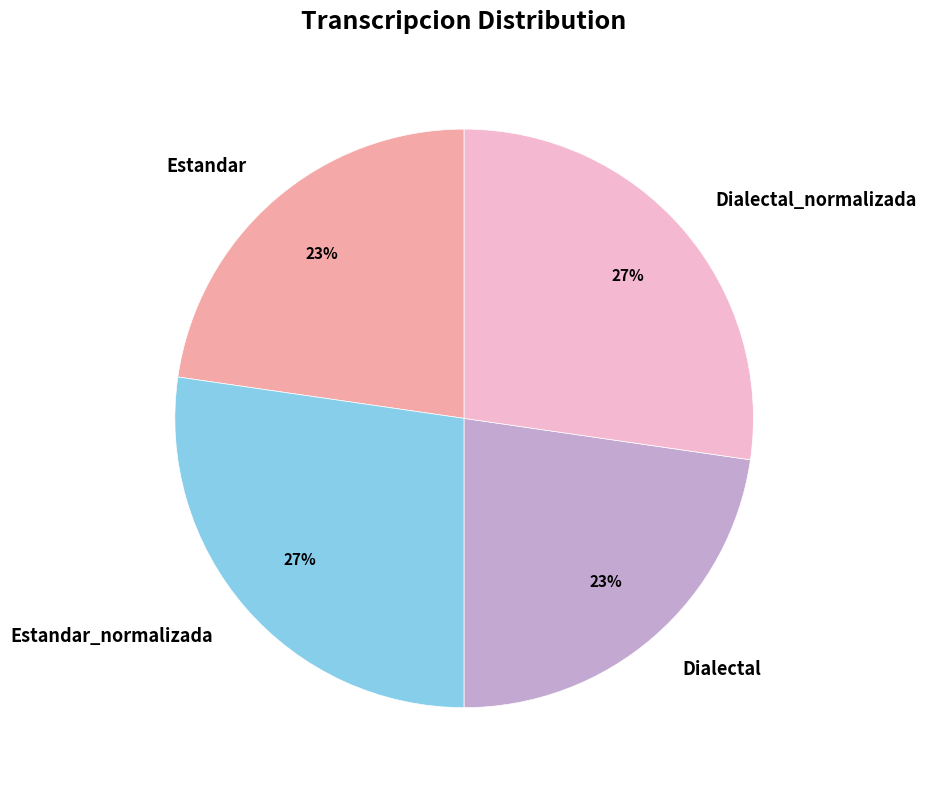

Which has a higher value, Estandar_normalizada or Estandar?

Estandar_normalizada